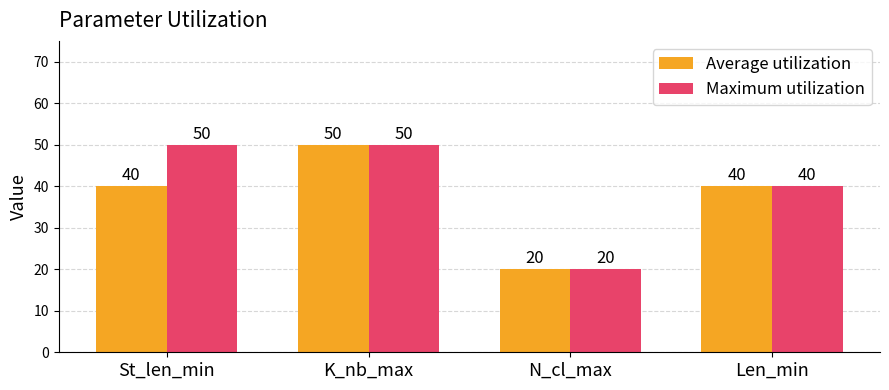

What is the label of the 4th bar from the right?

St_len_min